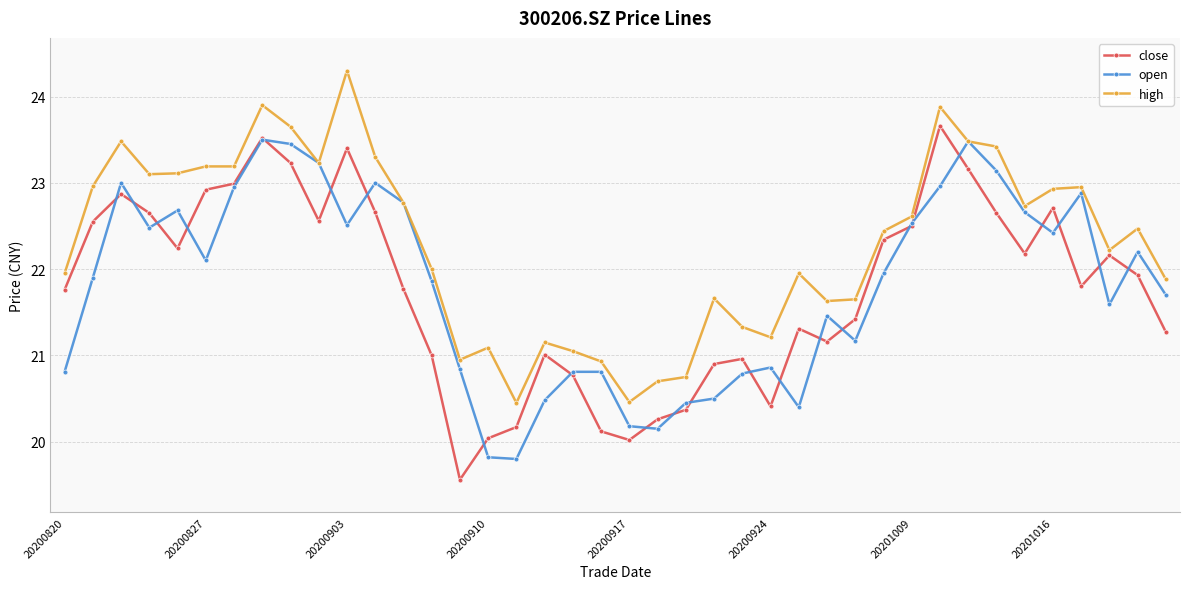

How many values in the open series are below 21?

14